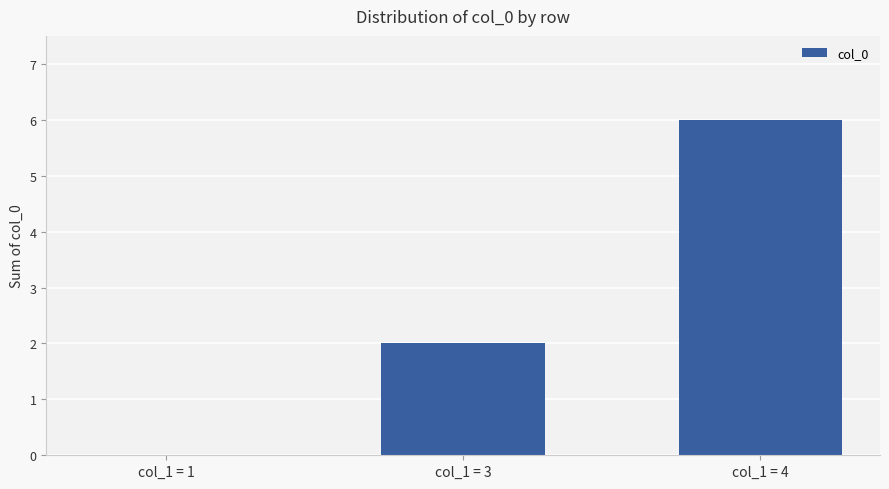

Which category has the highest value across all series?

col_1 = 4